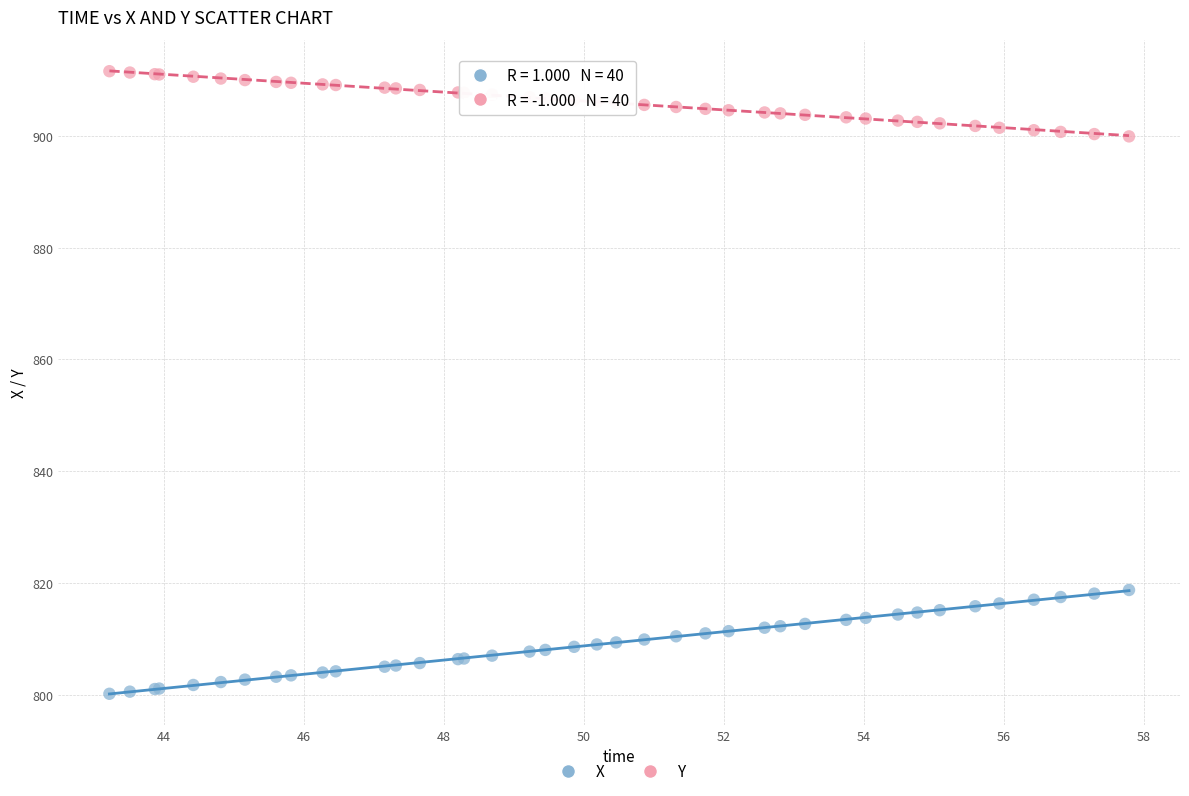

Which series contains the highest Y value?

Y